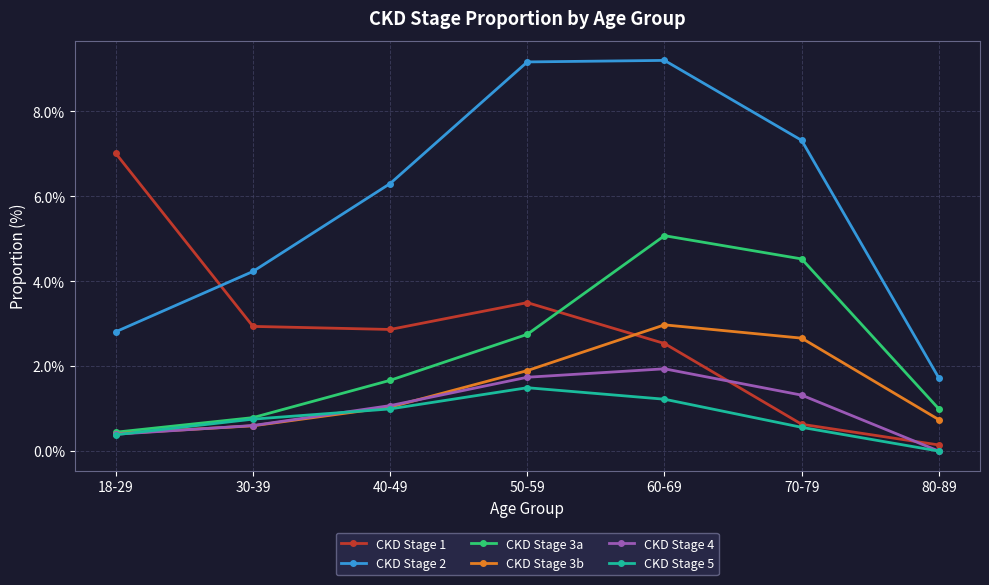

How many data points does each series have?

7